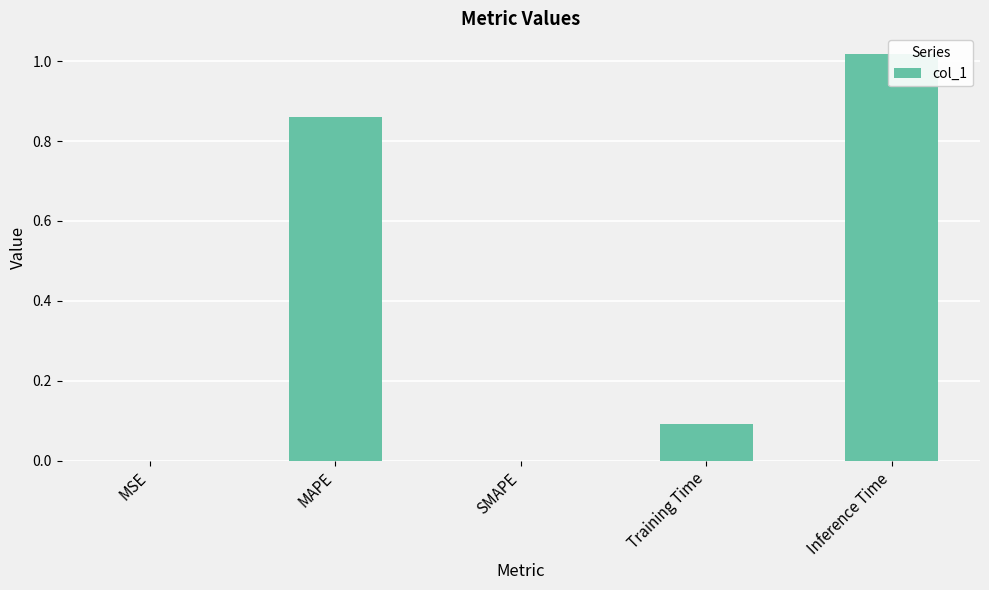

What is the change in value from MAPE to Inference Time?

+0.2